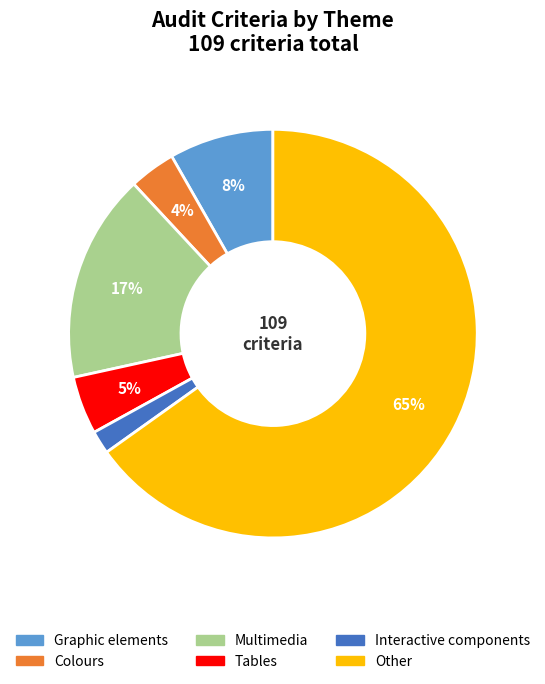

Do Colours and Graphic elements together represent more than half of the pie?

No